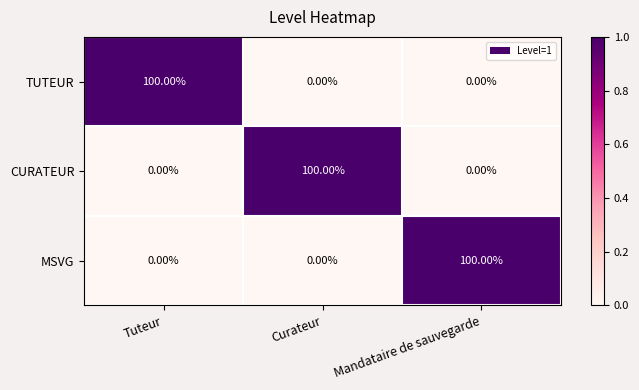

What is the spread (max minus min) of values at Tuteur?

100